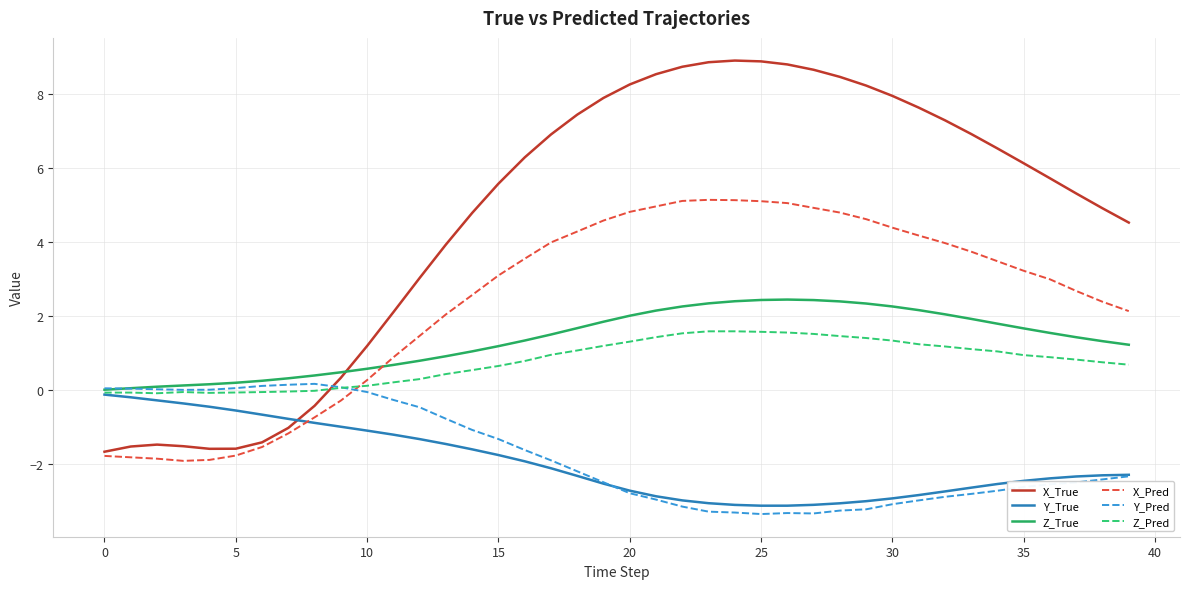

Which series has the largest range (max minus min)?

X_True